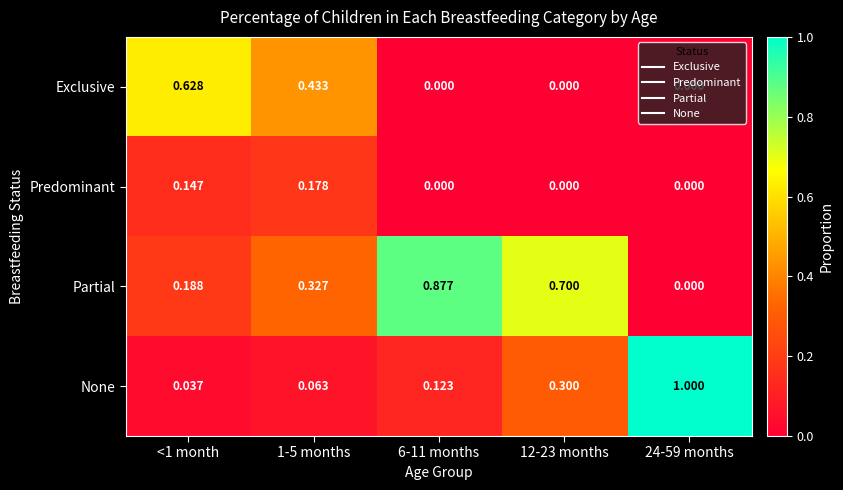

Which series has the widest spread of values?

None